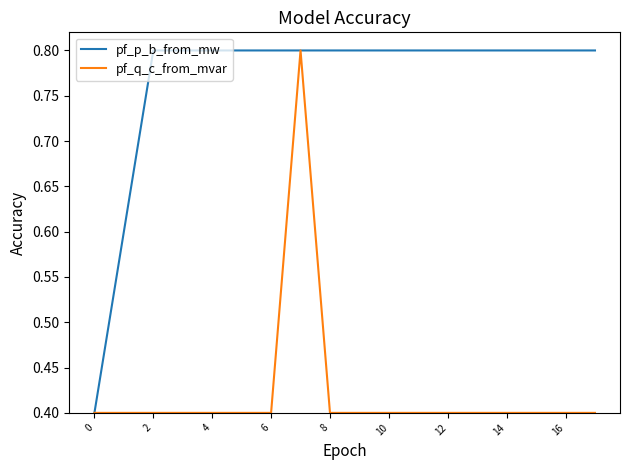

Which series has the largest total across all categories?

pf_p_b_from_mw